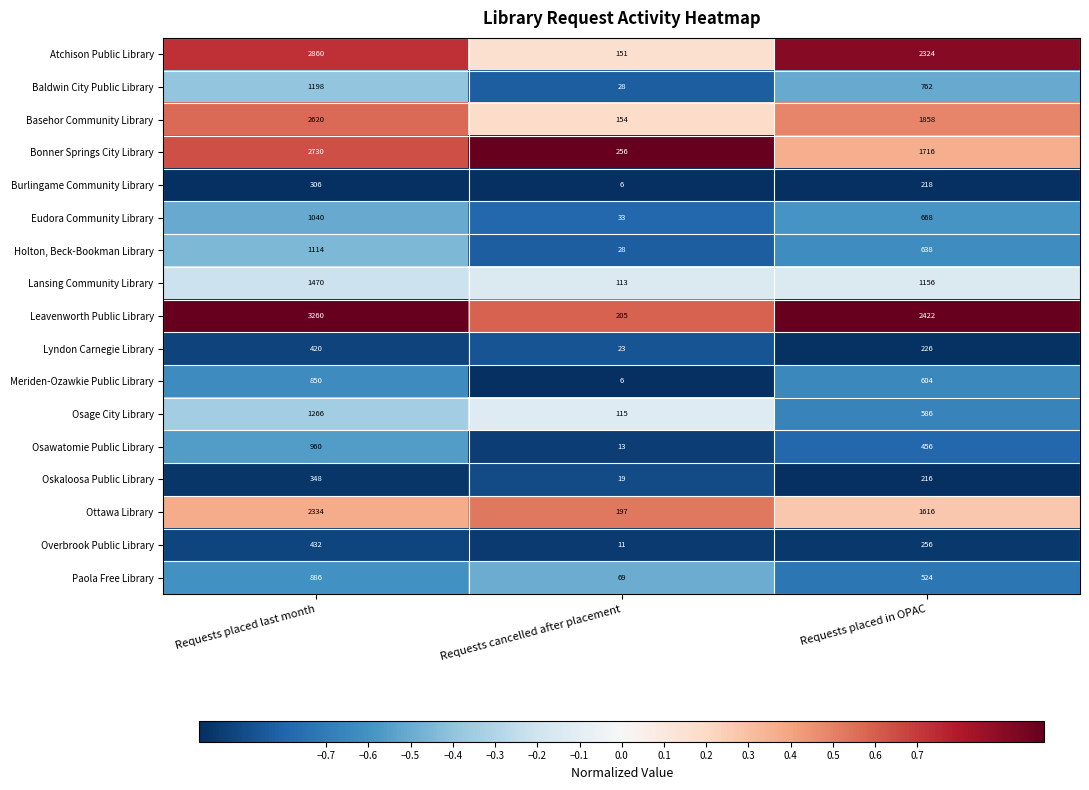

List the labels in order of Osawatomie Public Library value, smallest first.

Requests cancelled after placement, Requests placed in OPAC, Requests placed last month